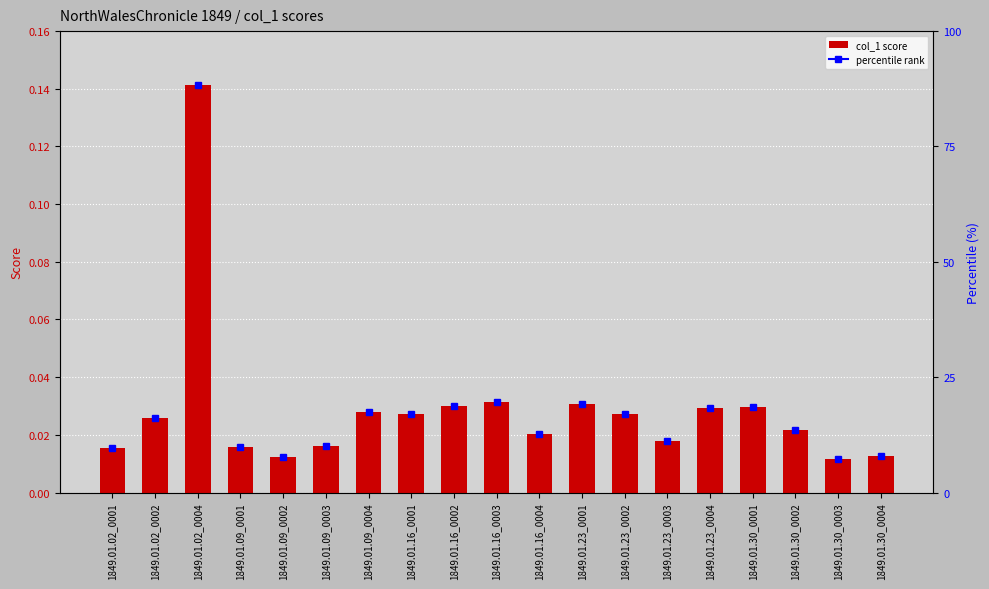

List the labels in order of value, smallest first.

1849.01.30_0003, 1849.01.09_0002, 1849.01.30_0004, 1849.01.02_0001, 1849.01.09_0001, 1849.01.09_0003, 1849.01.23_0003, 1849.01.16_0004, 1849.01.30_0002, 1849.01.02_0002, 1849.01.16_0001, 1849.01.23_0002, 1849.01.09_0004, 1849.01.23_0004, 1849.01.30_0001, 1849.01.16_0002, 1849.01.23_0001, 1849.01.16_0003, 1849.01.02_0004